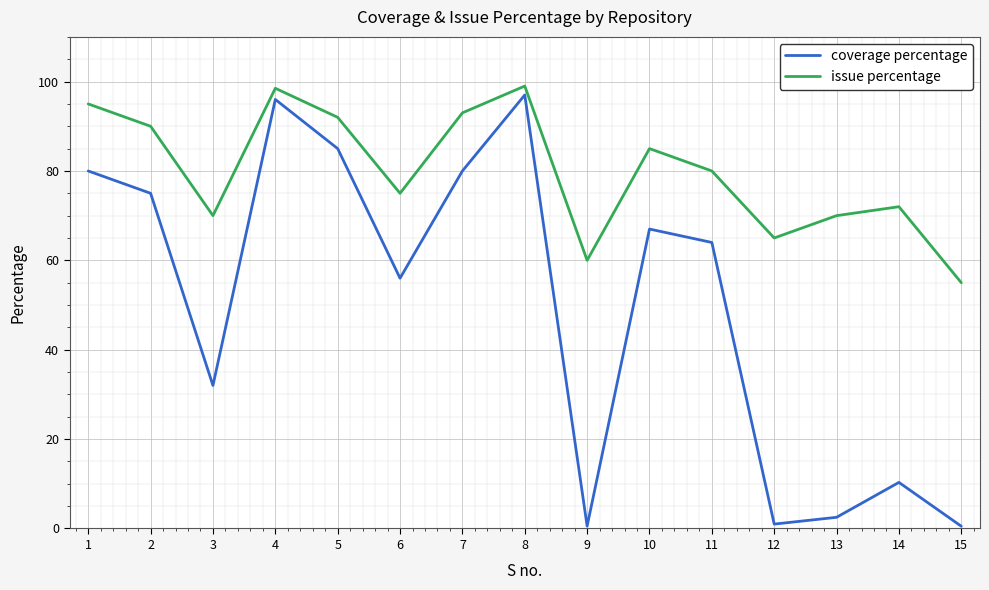

How many lines are shown in the chart?

2